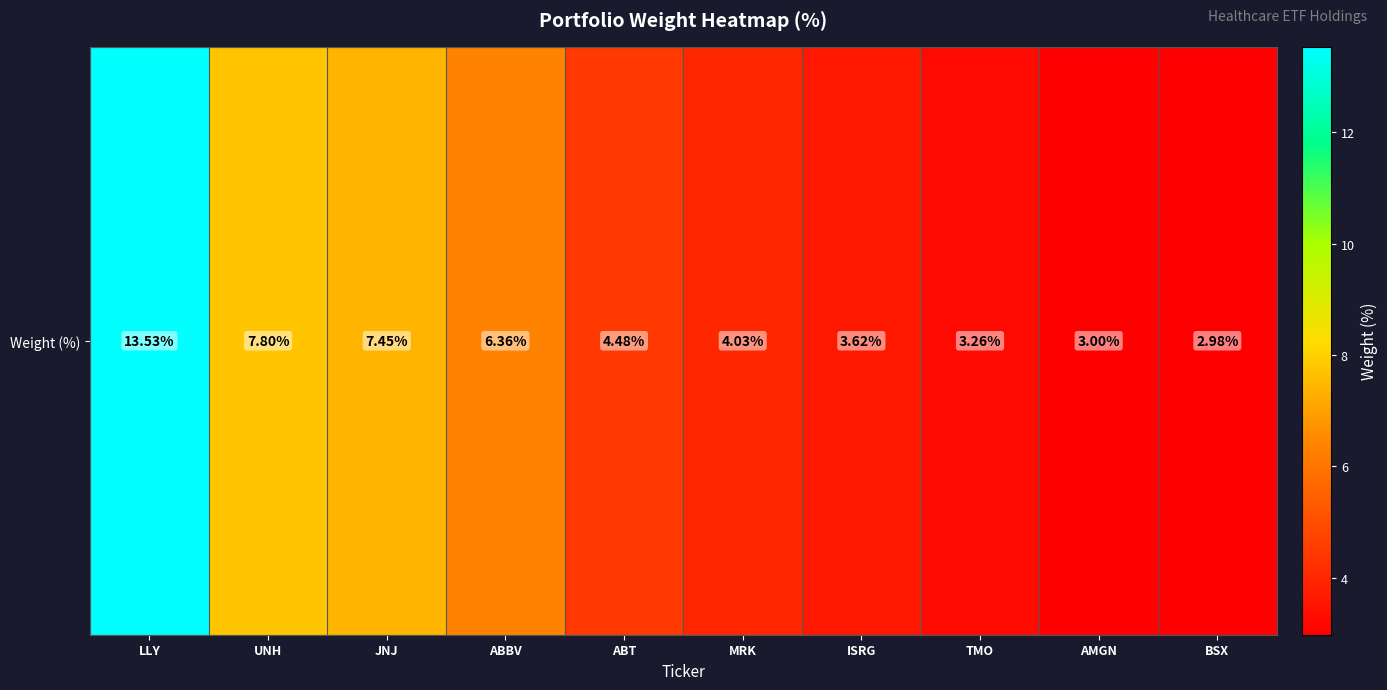

What is the sum of the values at UNH and ISRG?

11.4